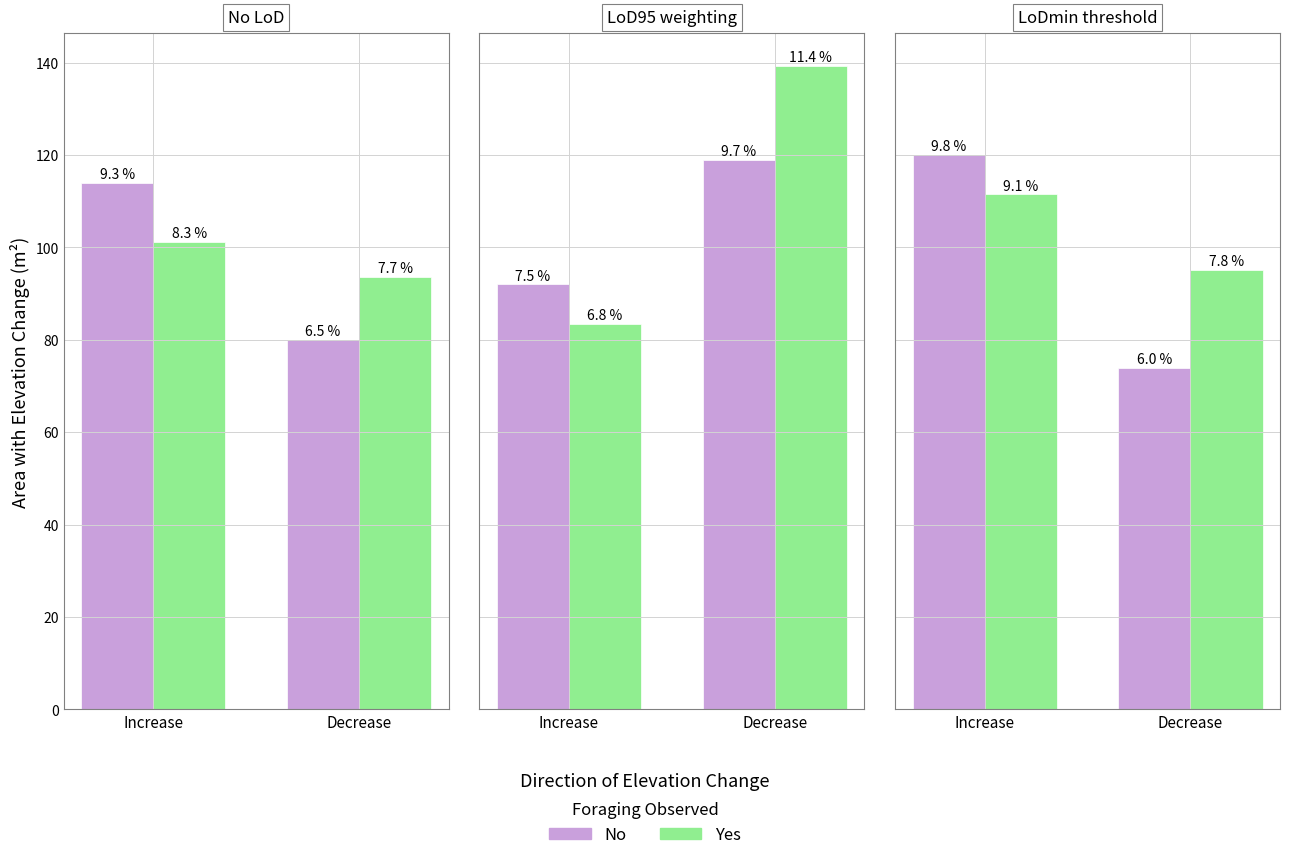

What is the highest value of the No series?

120.0